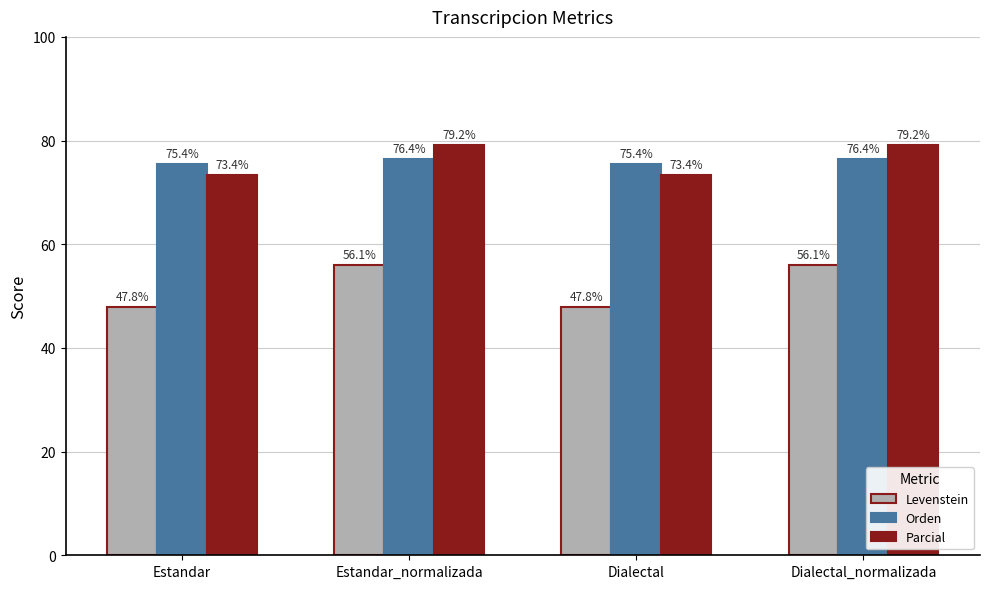

What is the greatest value displayed?

79.2